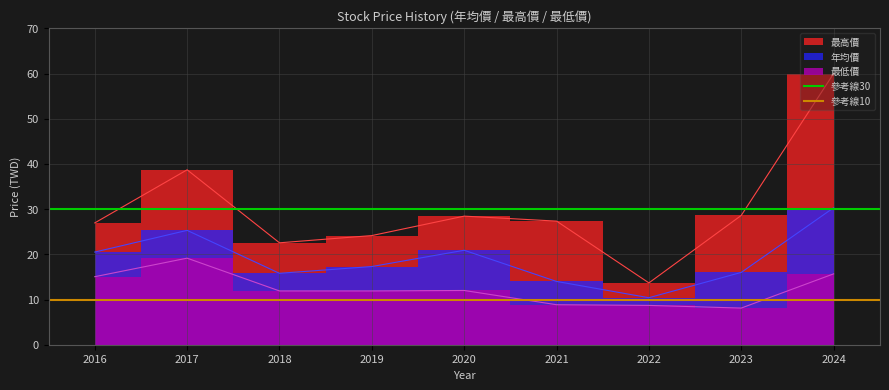

Which has a higher value, 2017 or 2016?

2017